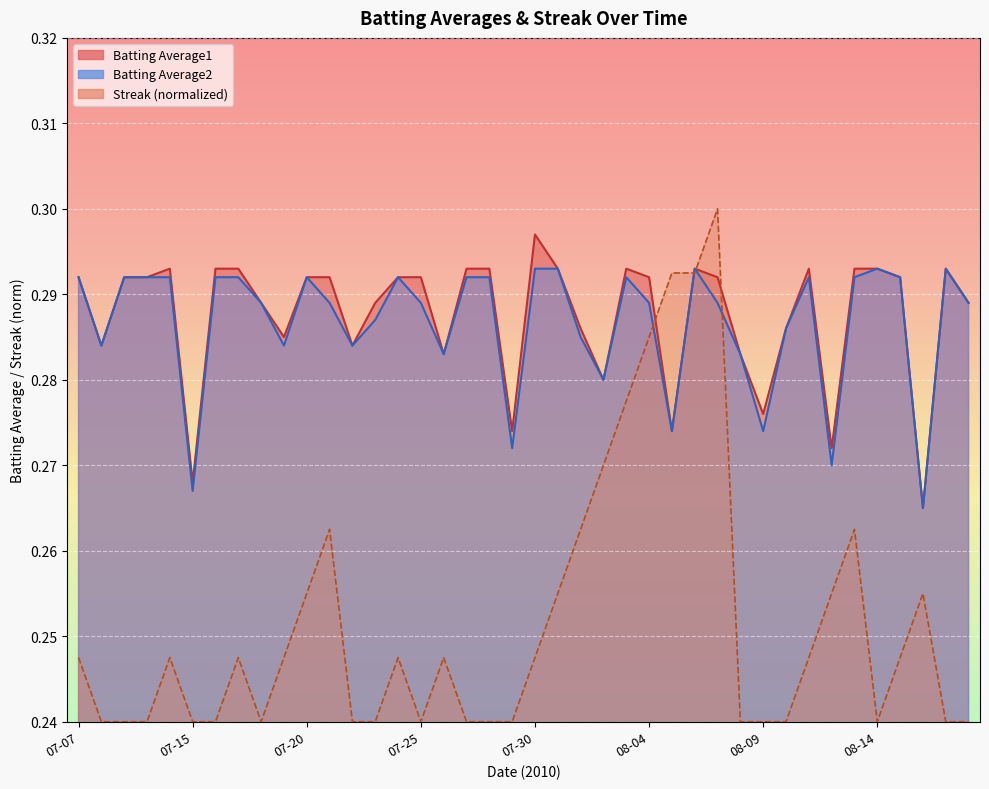

What is the maximum value for Batting Average1?

0.3